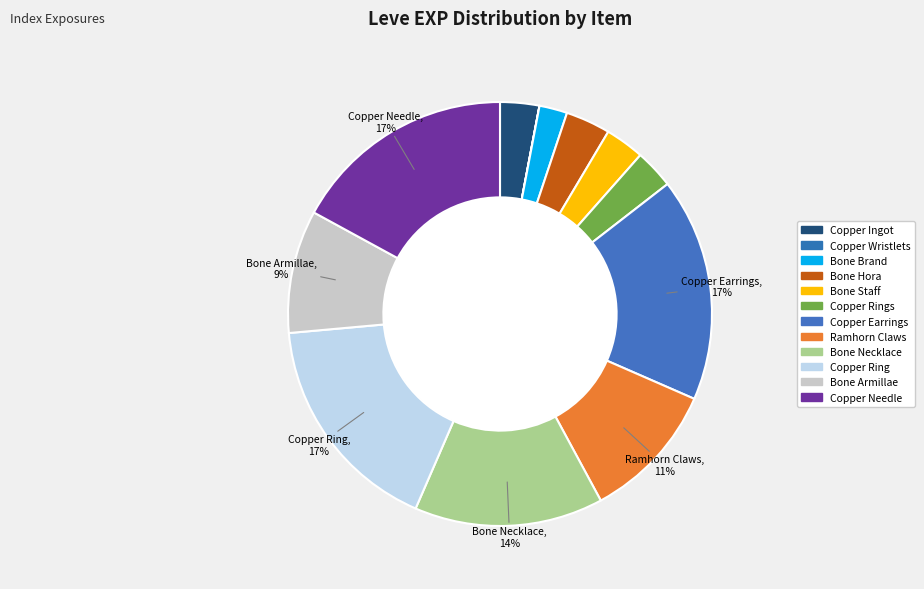

To the nearest percent, what is the difference between the largest and smallest slice percentages?

17%